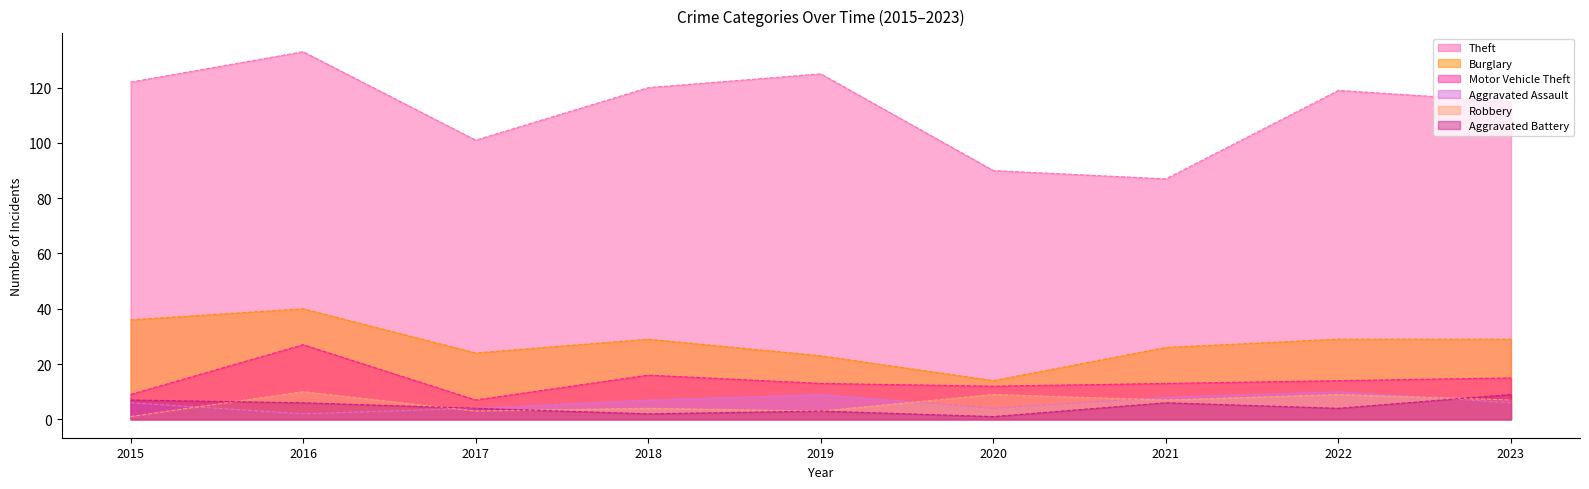

What are all the series names shown in the legend?

Theft, Burglary, Motor Vehicle Theft, Aggravated Assault, Robbery, Aggravated Battery